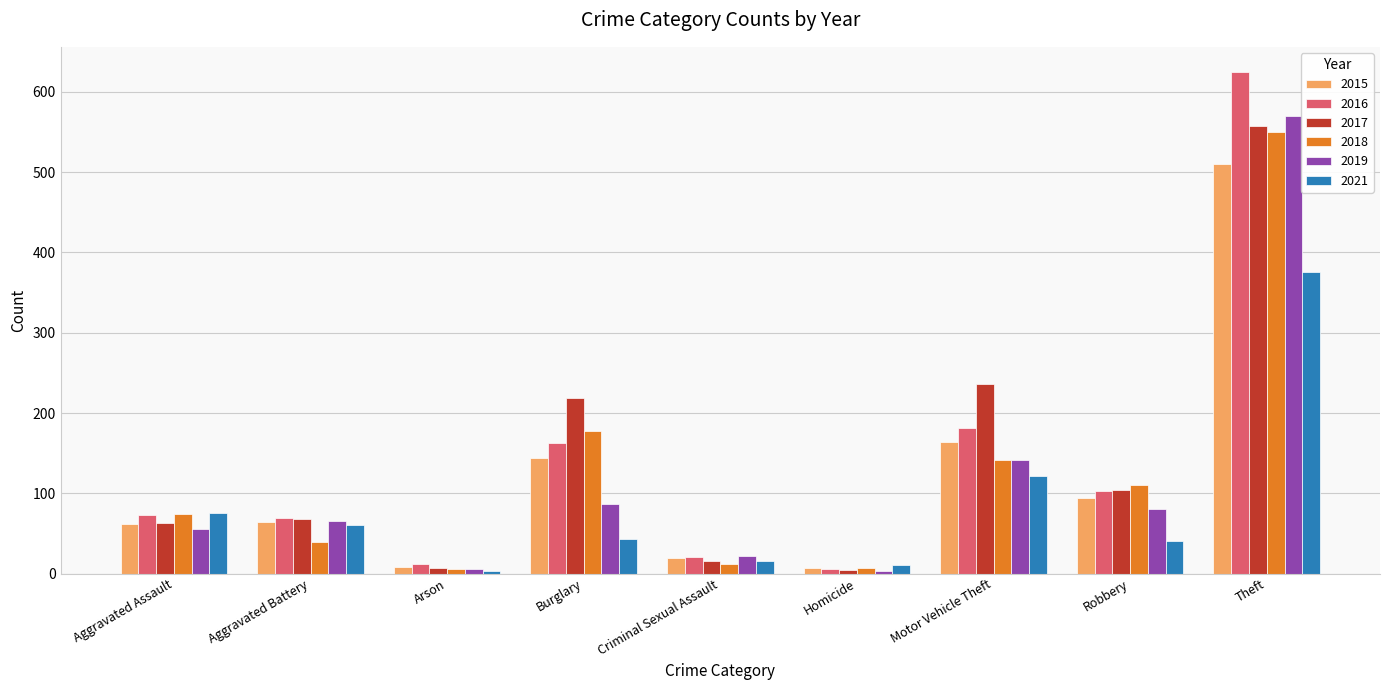

What is the sum of the 2016 values at Robbery and Aggravated Battery?

172